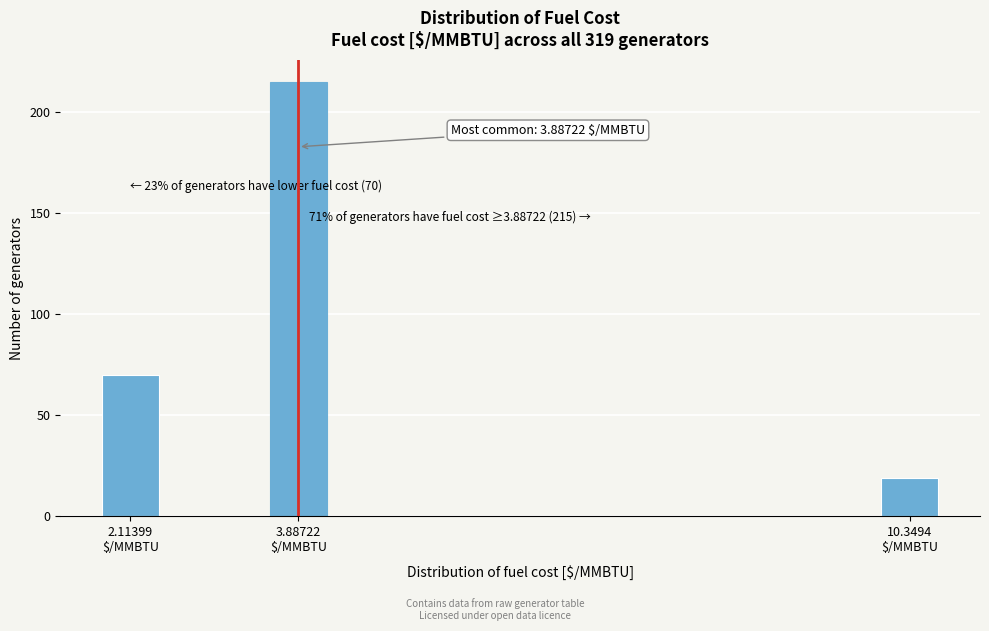

Reading left to right, what are all the values shown in this chart?

70	215	19